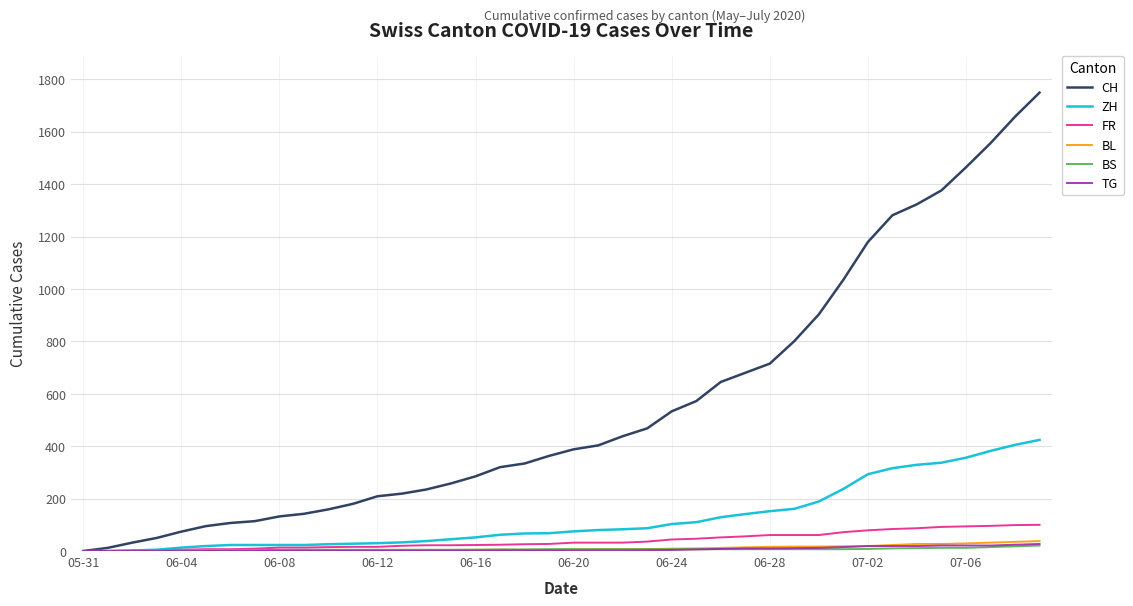

What is the maximum value shown in the chart?

1749